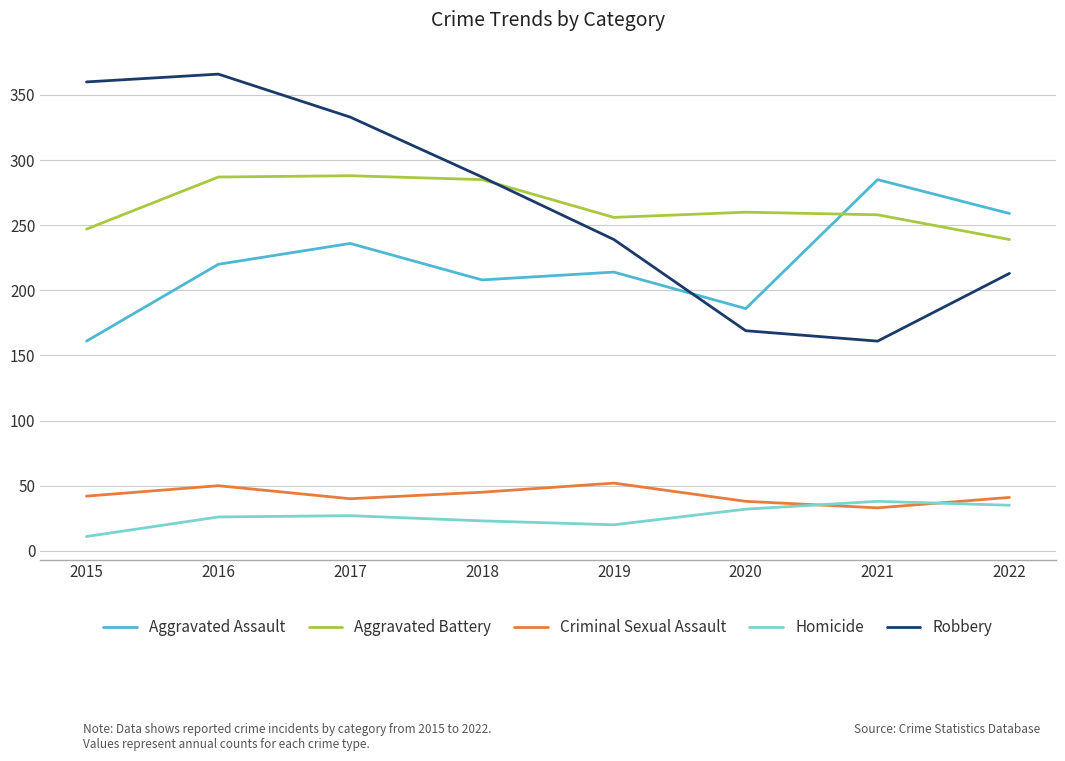

Where is the first local minimum for Aggravated Assault?

2018